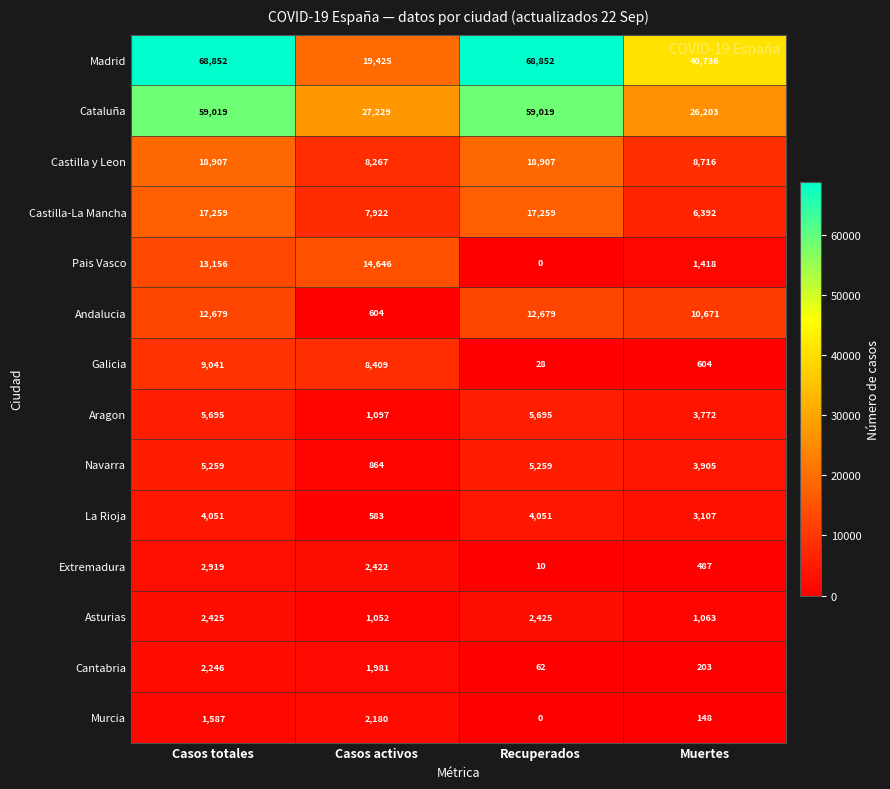

Which category has the lowest value in the Aragon series?

Casos activos